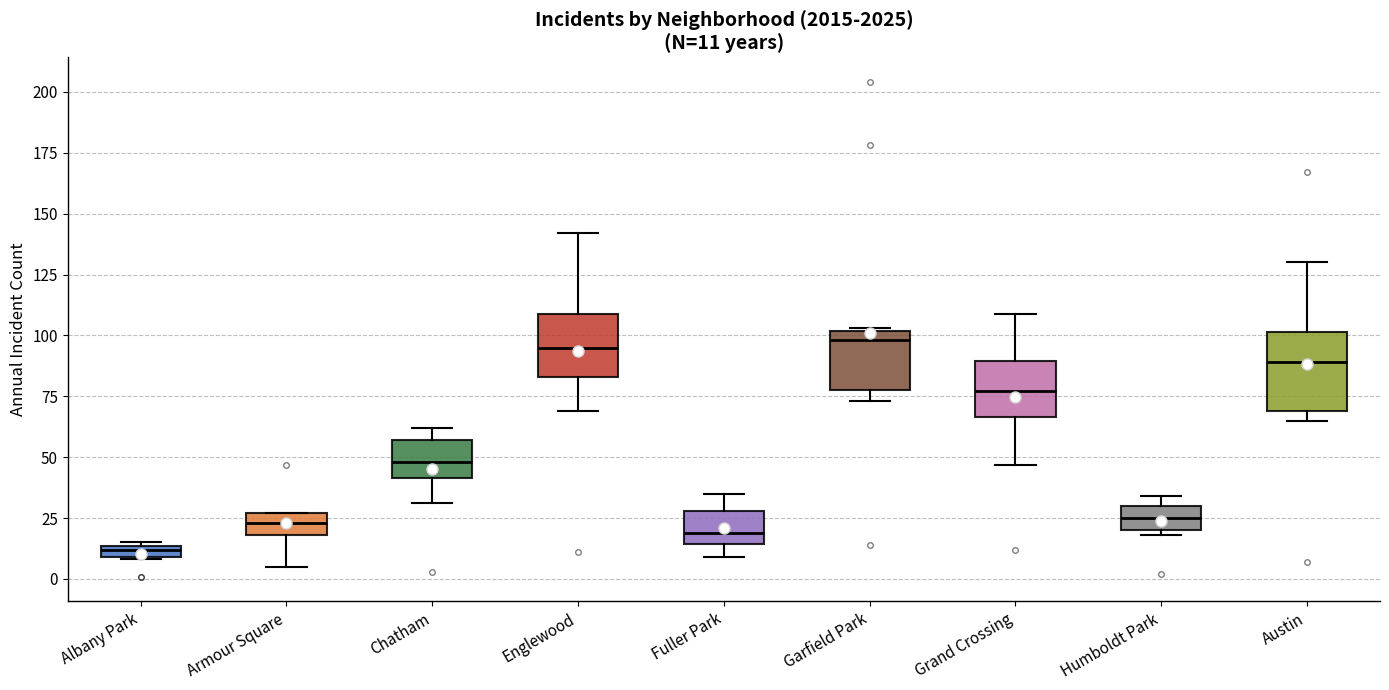

Comparing the boxes themselves (not the whiskers), which one is the tallest?

Austin